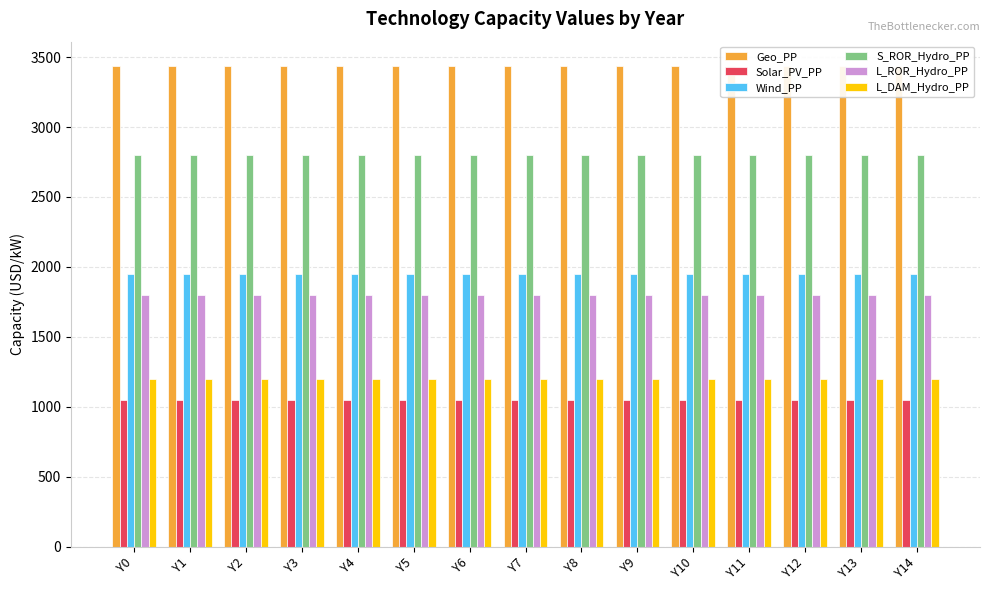

List the series in order of their peak value, lowest first.

Solar_PV_PP, L_DAM_Hydro_PP, L_ROR_Hydro_PP, Wind_PP, S_ROR_Hydro_PP, Geo_PP